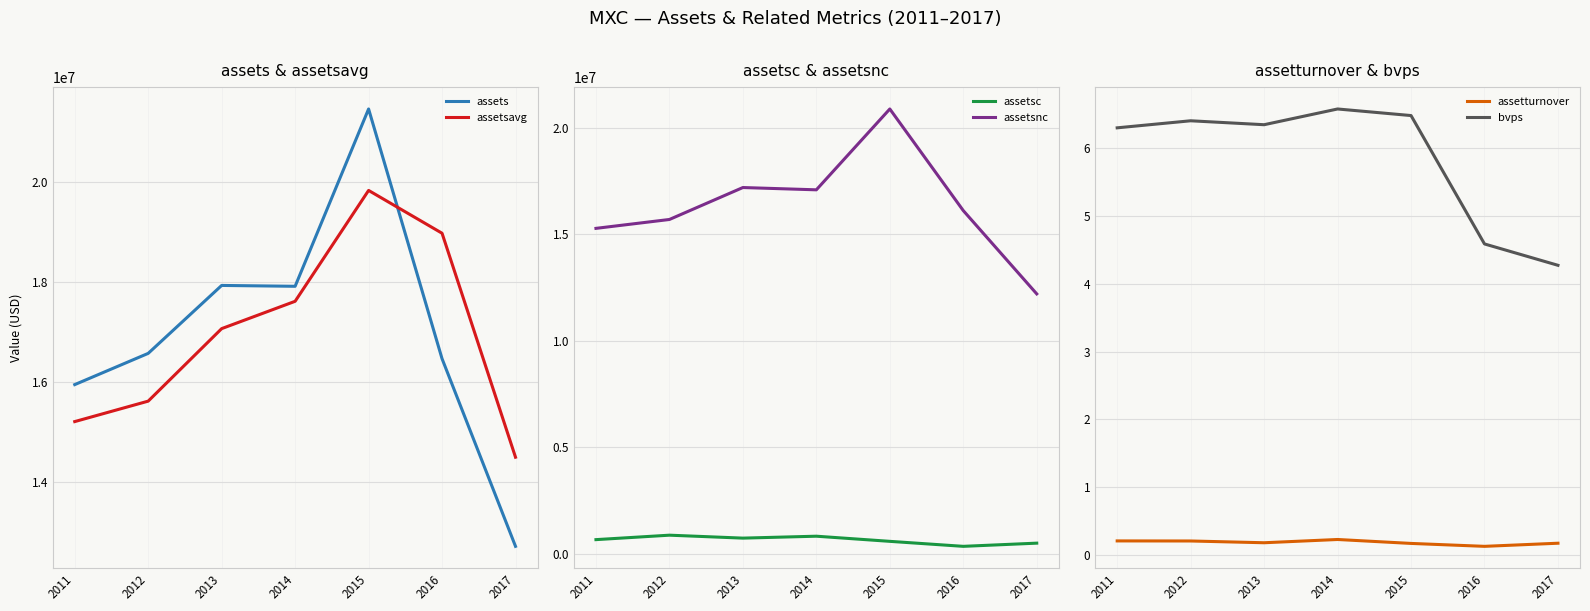

True or false: bvps and assetsavg intersect in this chart.

False